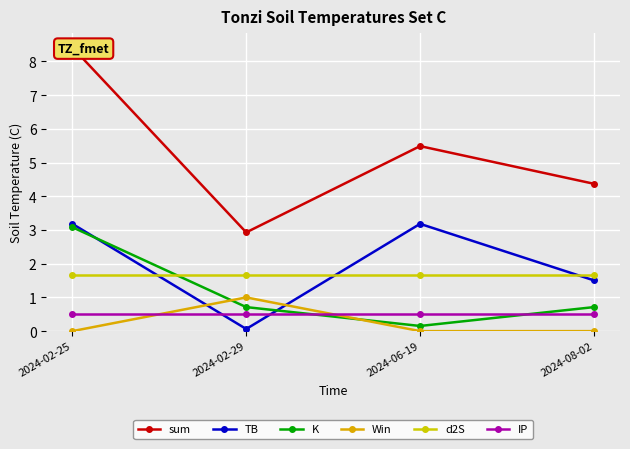

Is the value of d2S at 2024-02-25 greater than the value of TB at 2024-06-19?

No